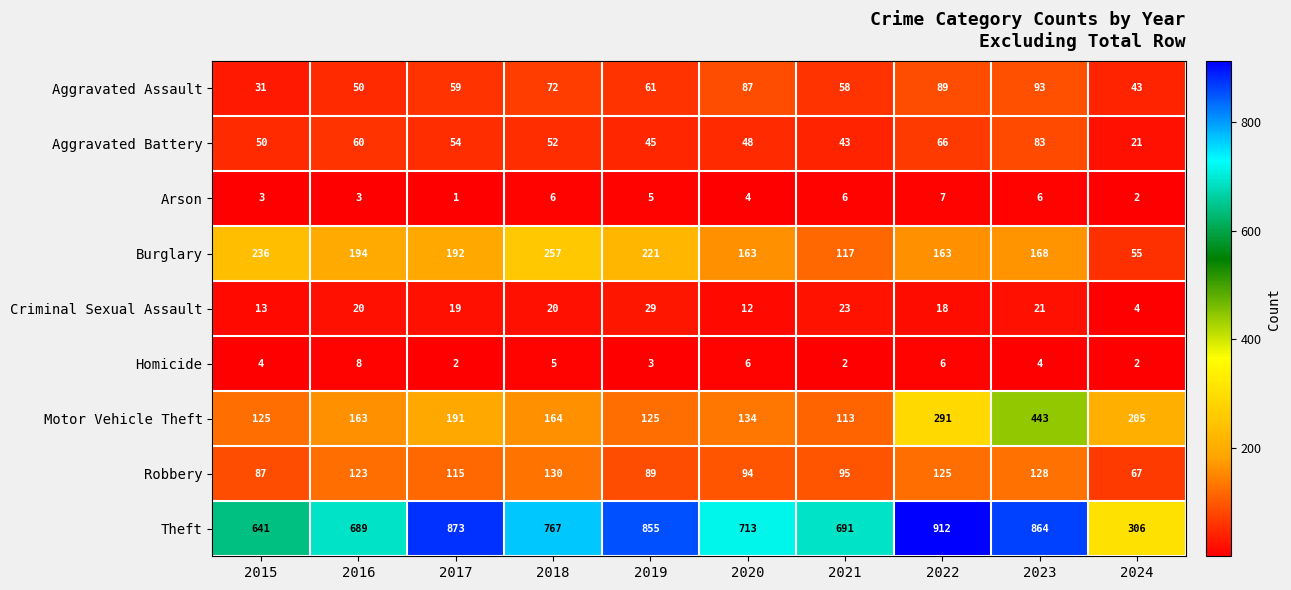

What is the difference between the maximum and minimum values in the Burglary series?

202